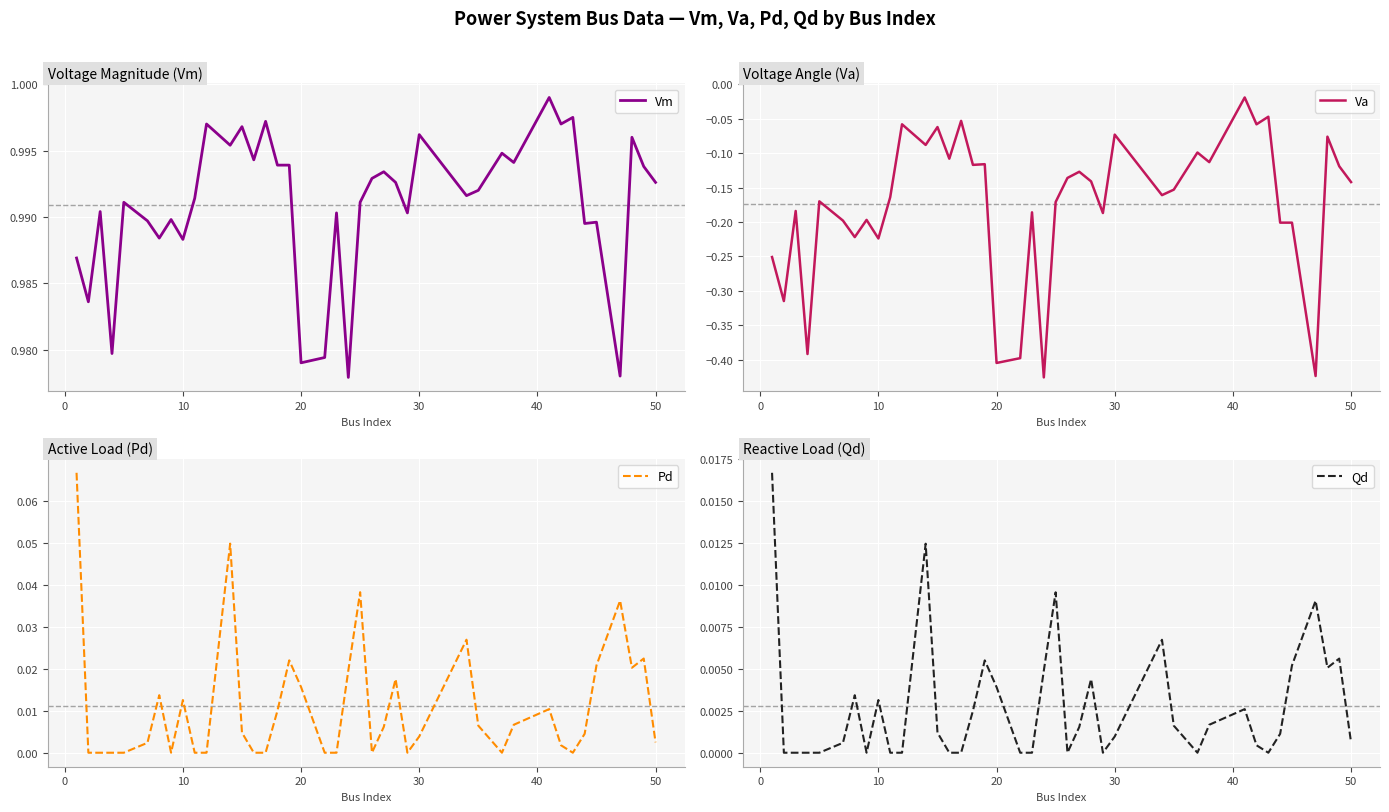

What is the difference between the highest and lowest values at 10?

1.2